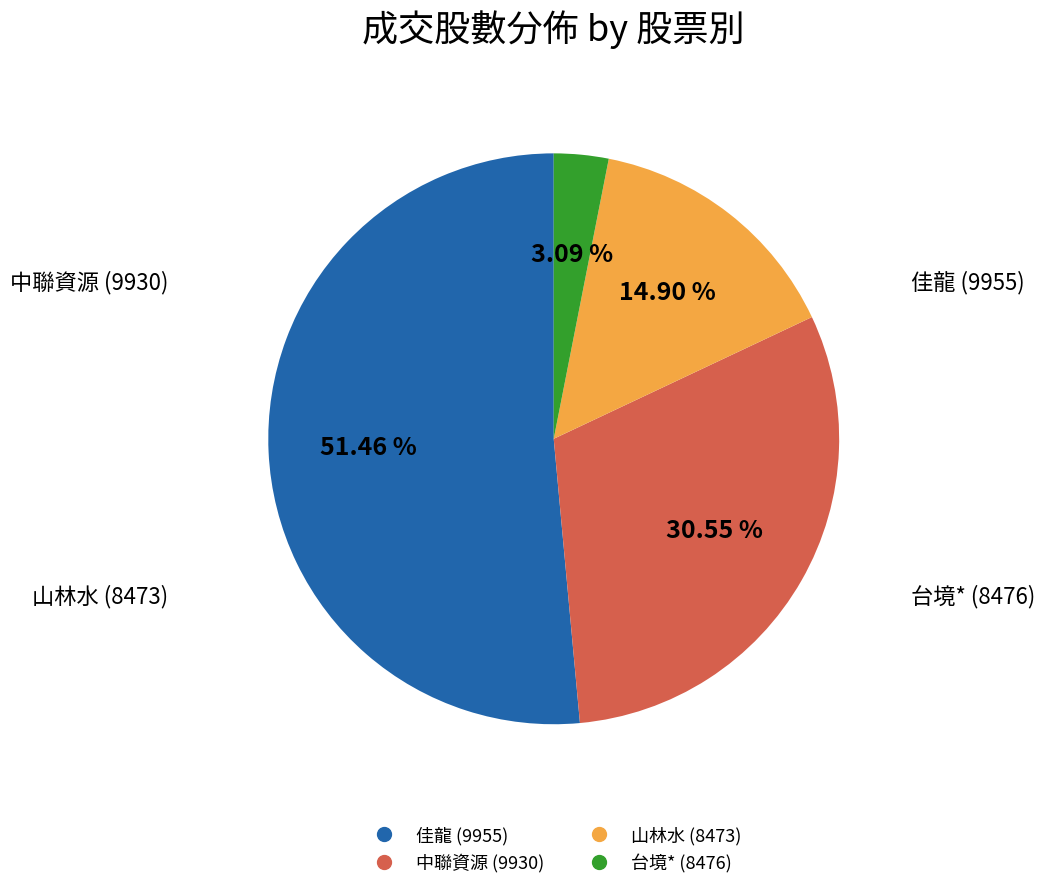

Rank the categories by value from lowest to highest.

台境* (8476), 山林水 (8473), 中聯資源 (9930), 佳龍 (9955)